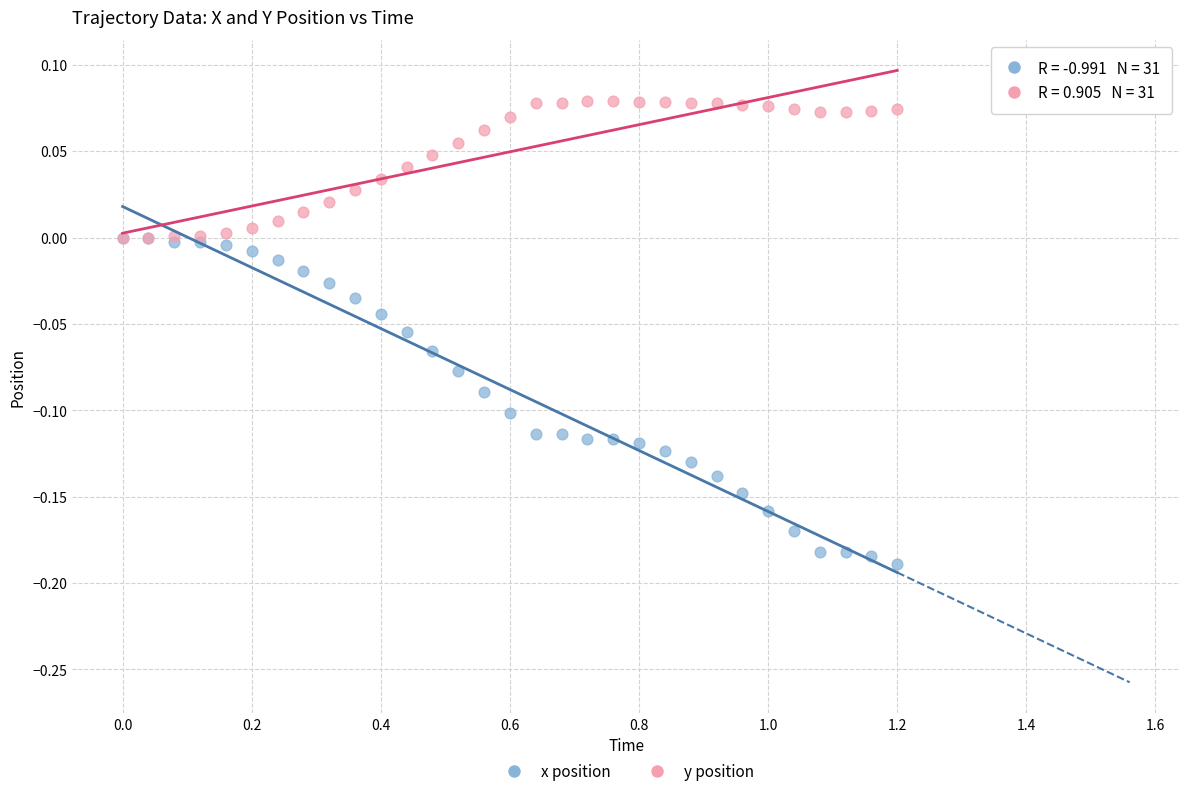

What are all the series names shown in the legend?

x position, y position